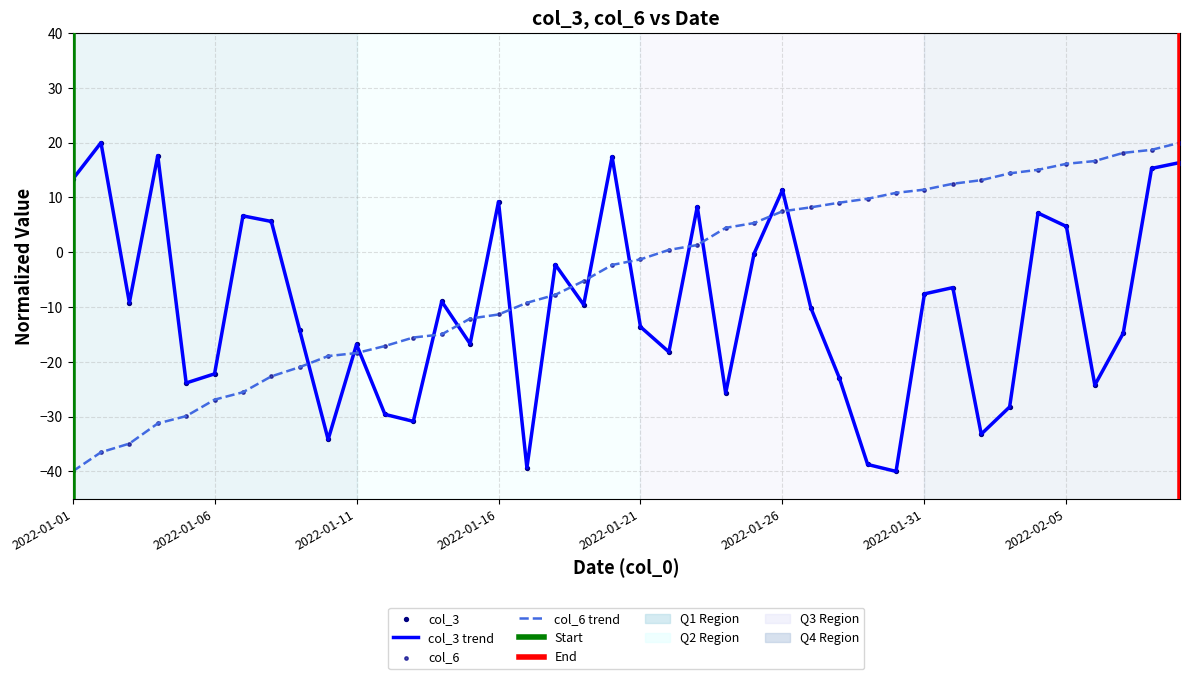

Which series contains the lowest Y value?

col_3